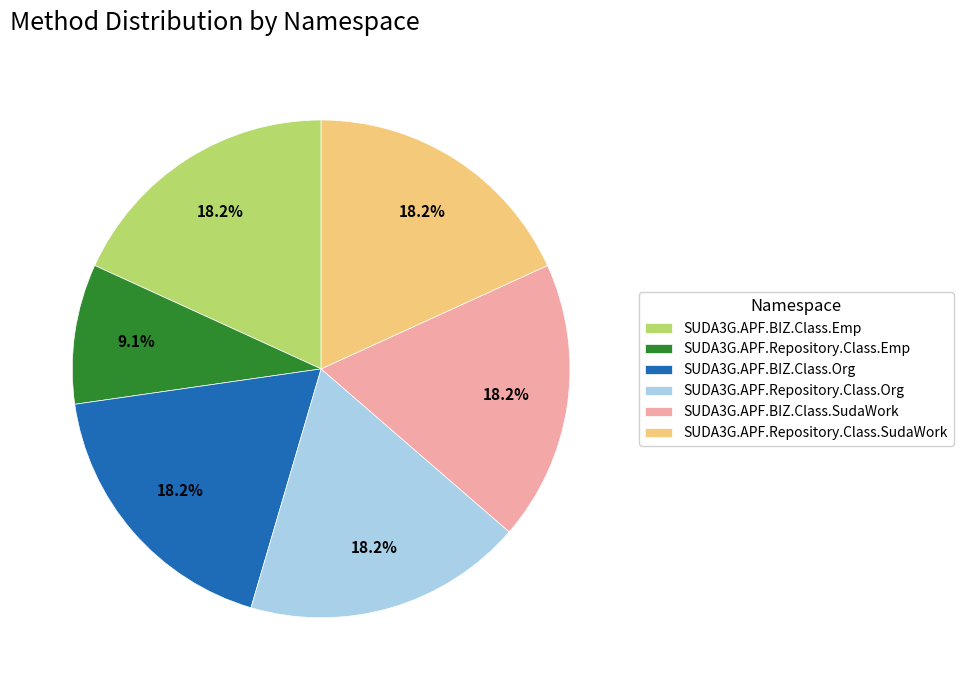

Combined, what portion of the pie is SUDA3G.APF.Repository.Class.SudaWork and SUDA3G.APF.Repository.Class.Emp?

27.3%